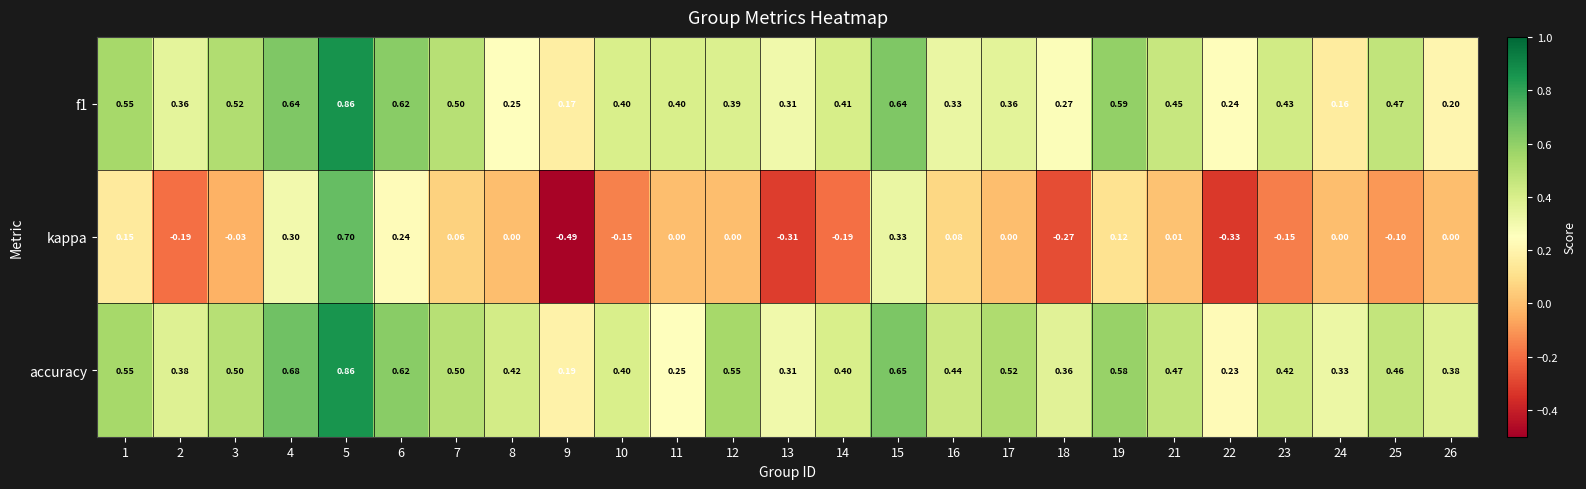

Between 2 and 19, which series saw the biggest shift?

kappa